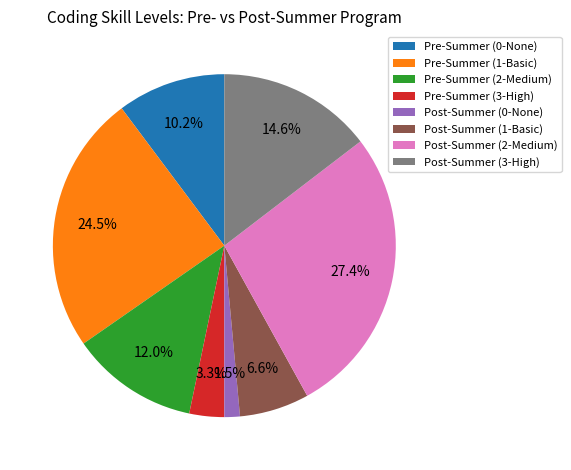

Which slice is the smallest?

Post-Summer (0-None)